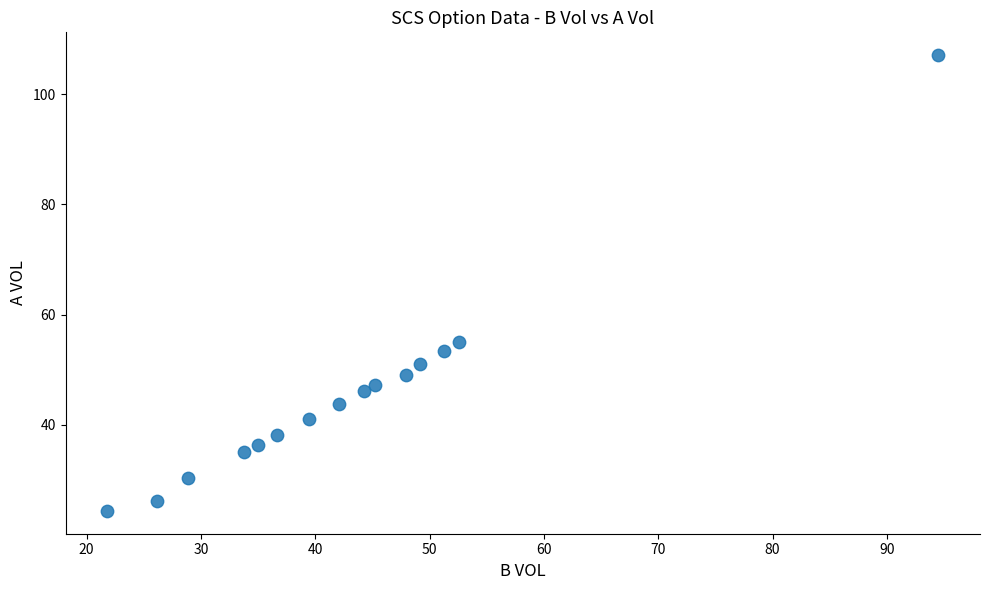

What is the range of X values (max minus min)?

72.7